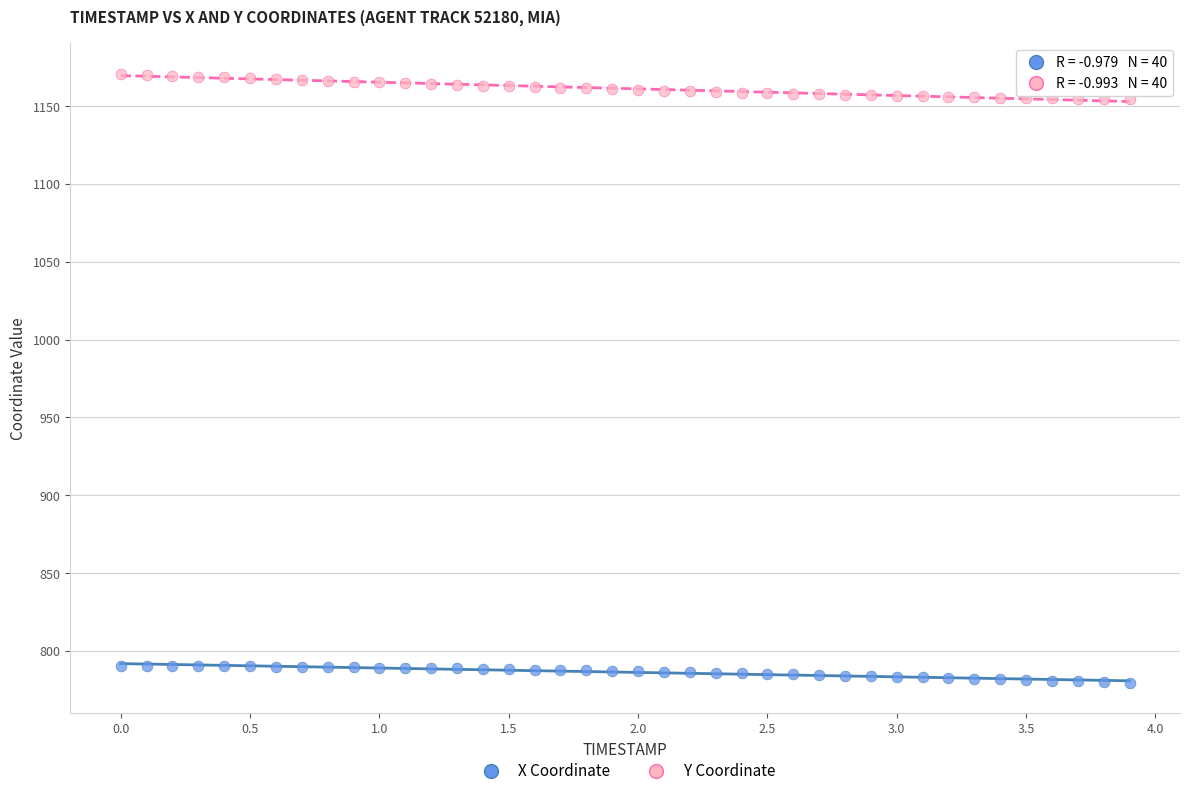

Across all data points, what is the range of Y values (max minus min)?

391.2